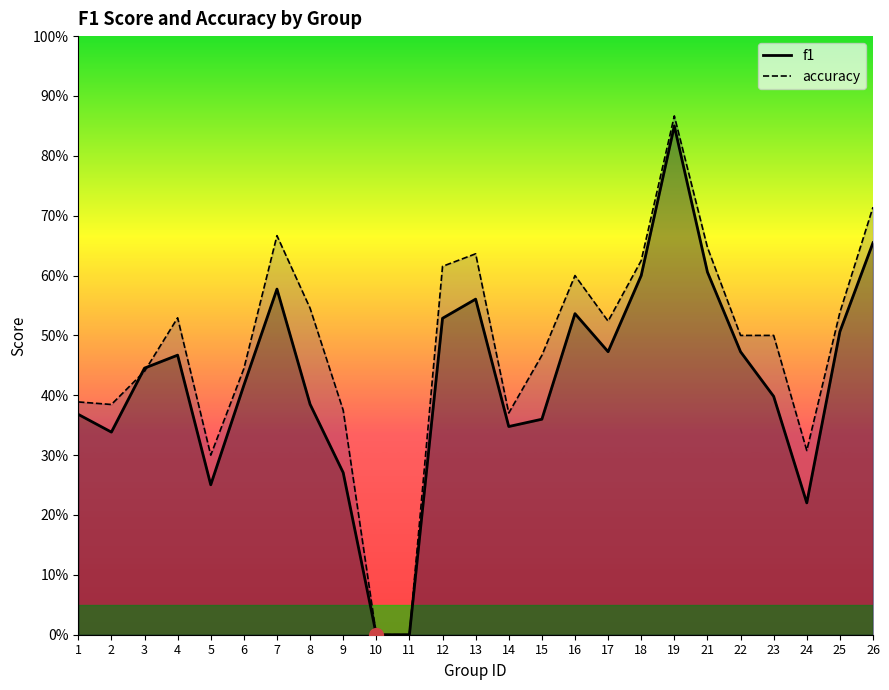

Which series ends up on top after the final intersection of accuracy and f1?

accuracy